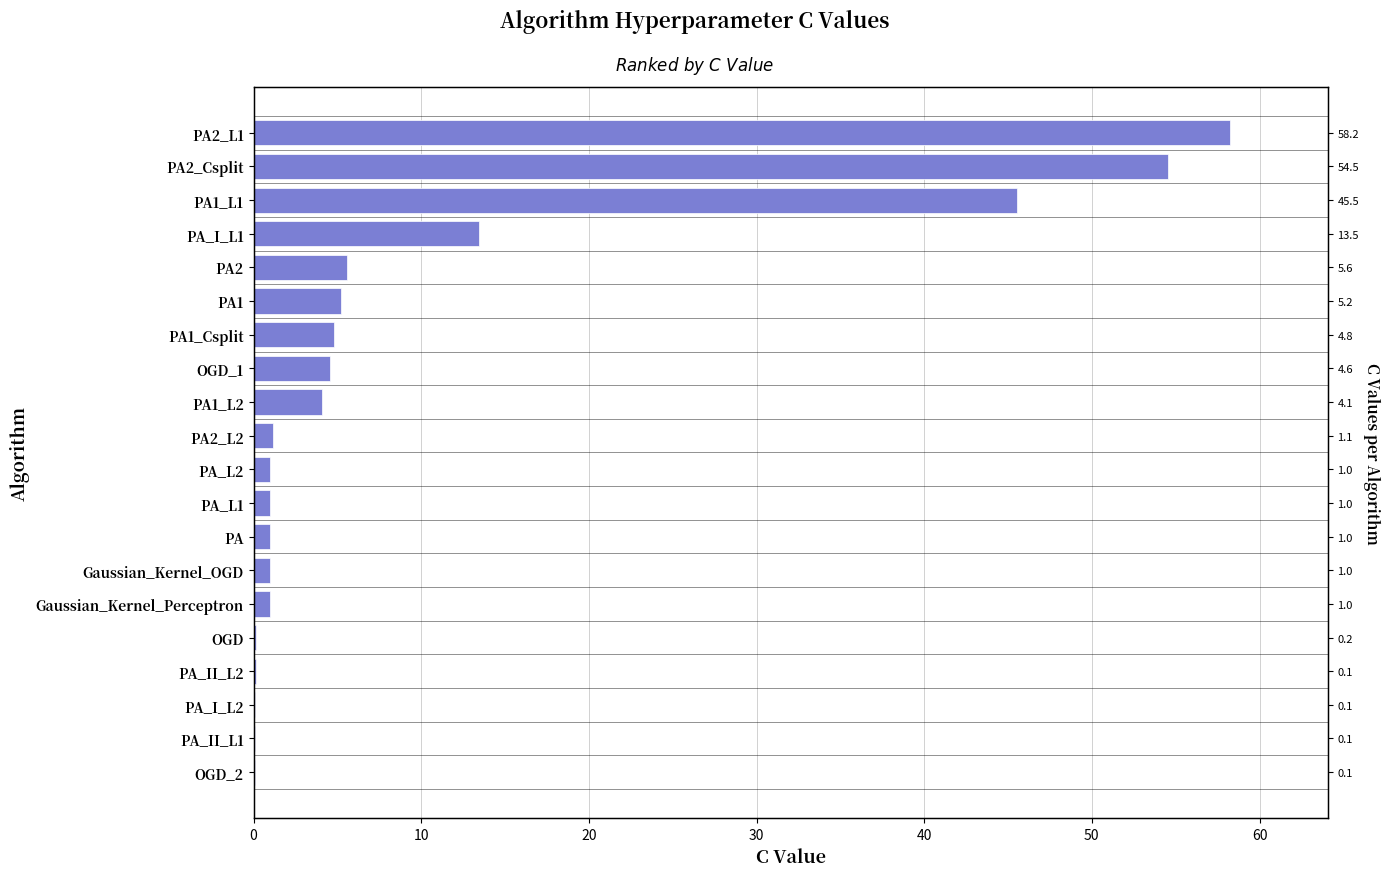

What is the difference between the values at 30 and 70?

0.8